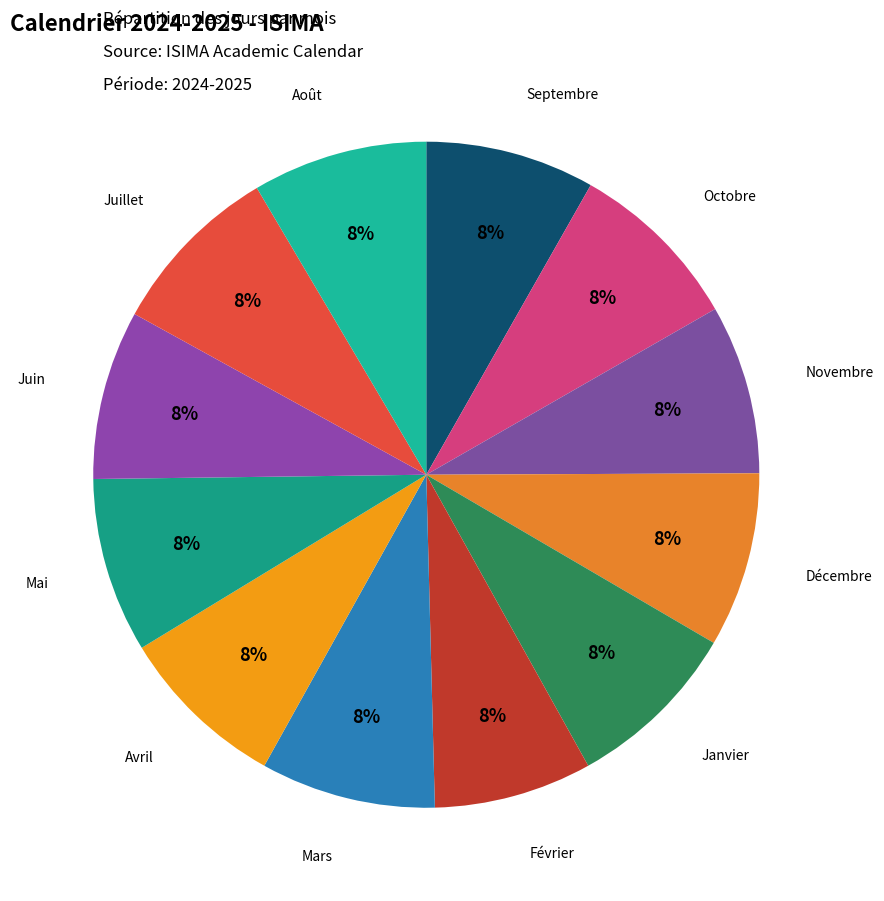

Rank the categories by value from highest to lowest.

Octobre, Décembre, Janvier, Mars, Mai, Juillet, Août, Septembre, Novembre, Avril, Juin, Février